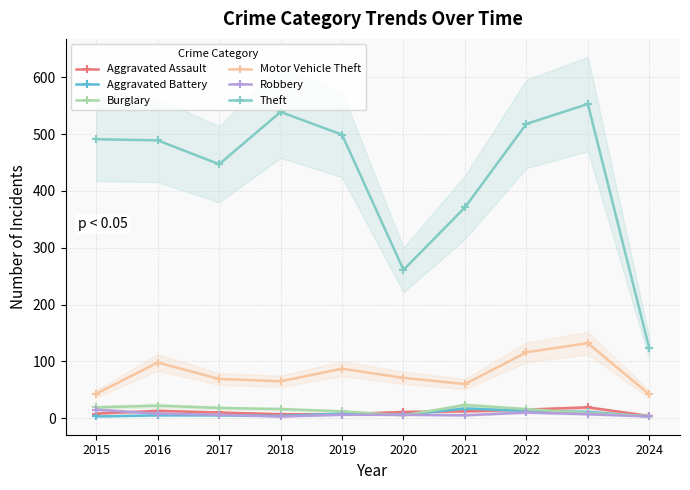

List the labels in order of Theft value, largest first.

2023, 2018, 2022, 2019, 2015, 2016, 2017, 2021, 2020, 2024